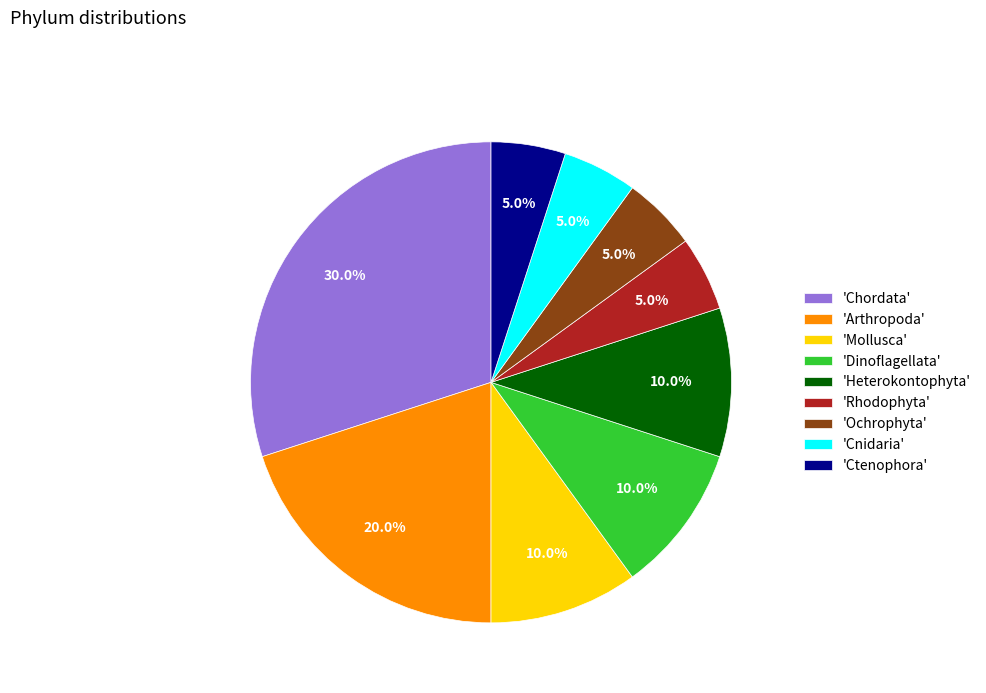

What is the ratio of the value at 'Arthropoda' to the value at 'Ochrophyta'?

4.0